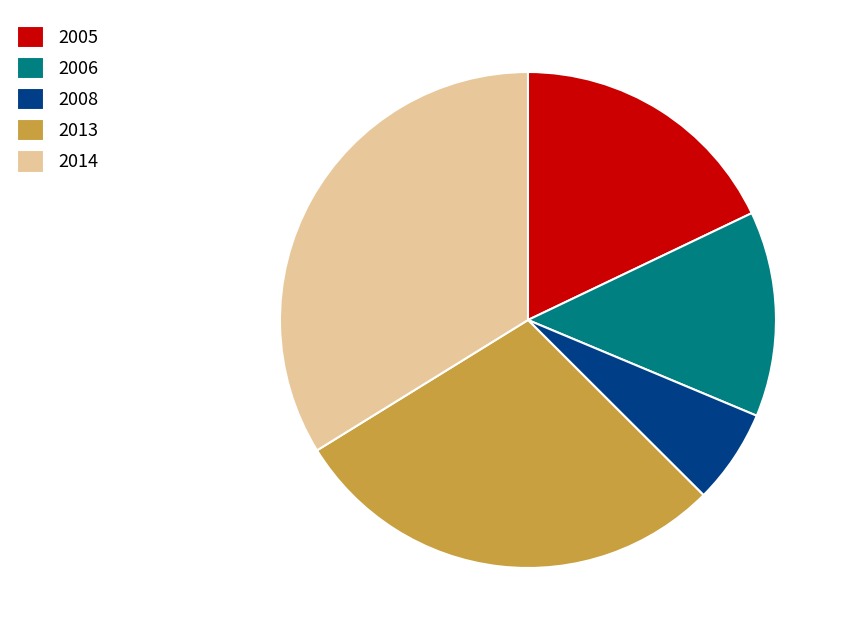

What is the largest slice in the pie chart?

2014